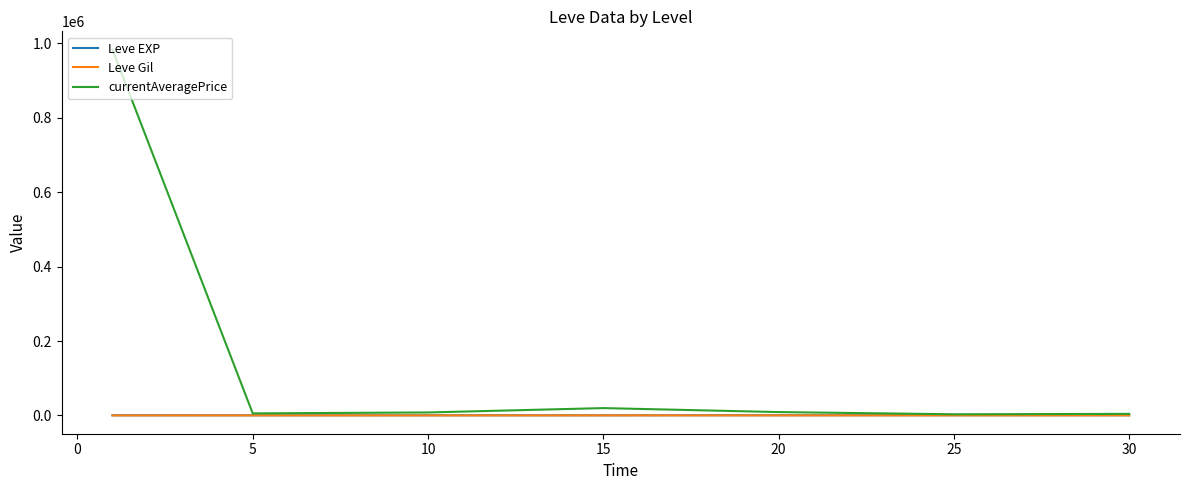

What are all the series names shown in the legend?

Leve EXP, Leve Gil, currentAveragePrice